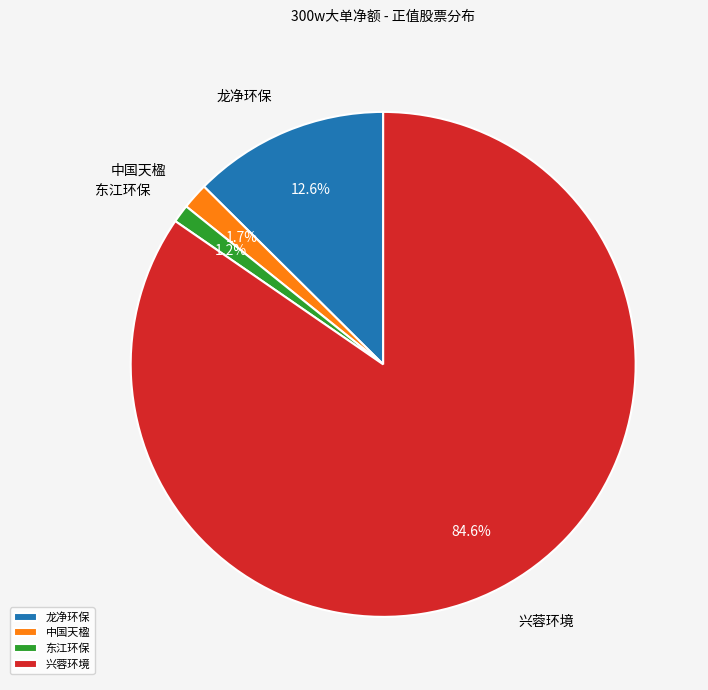

The 龙净环保 slice represents 92% of the pie. True or false?

False